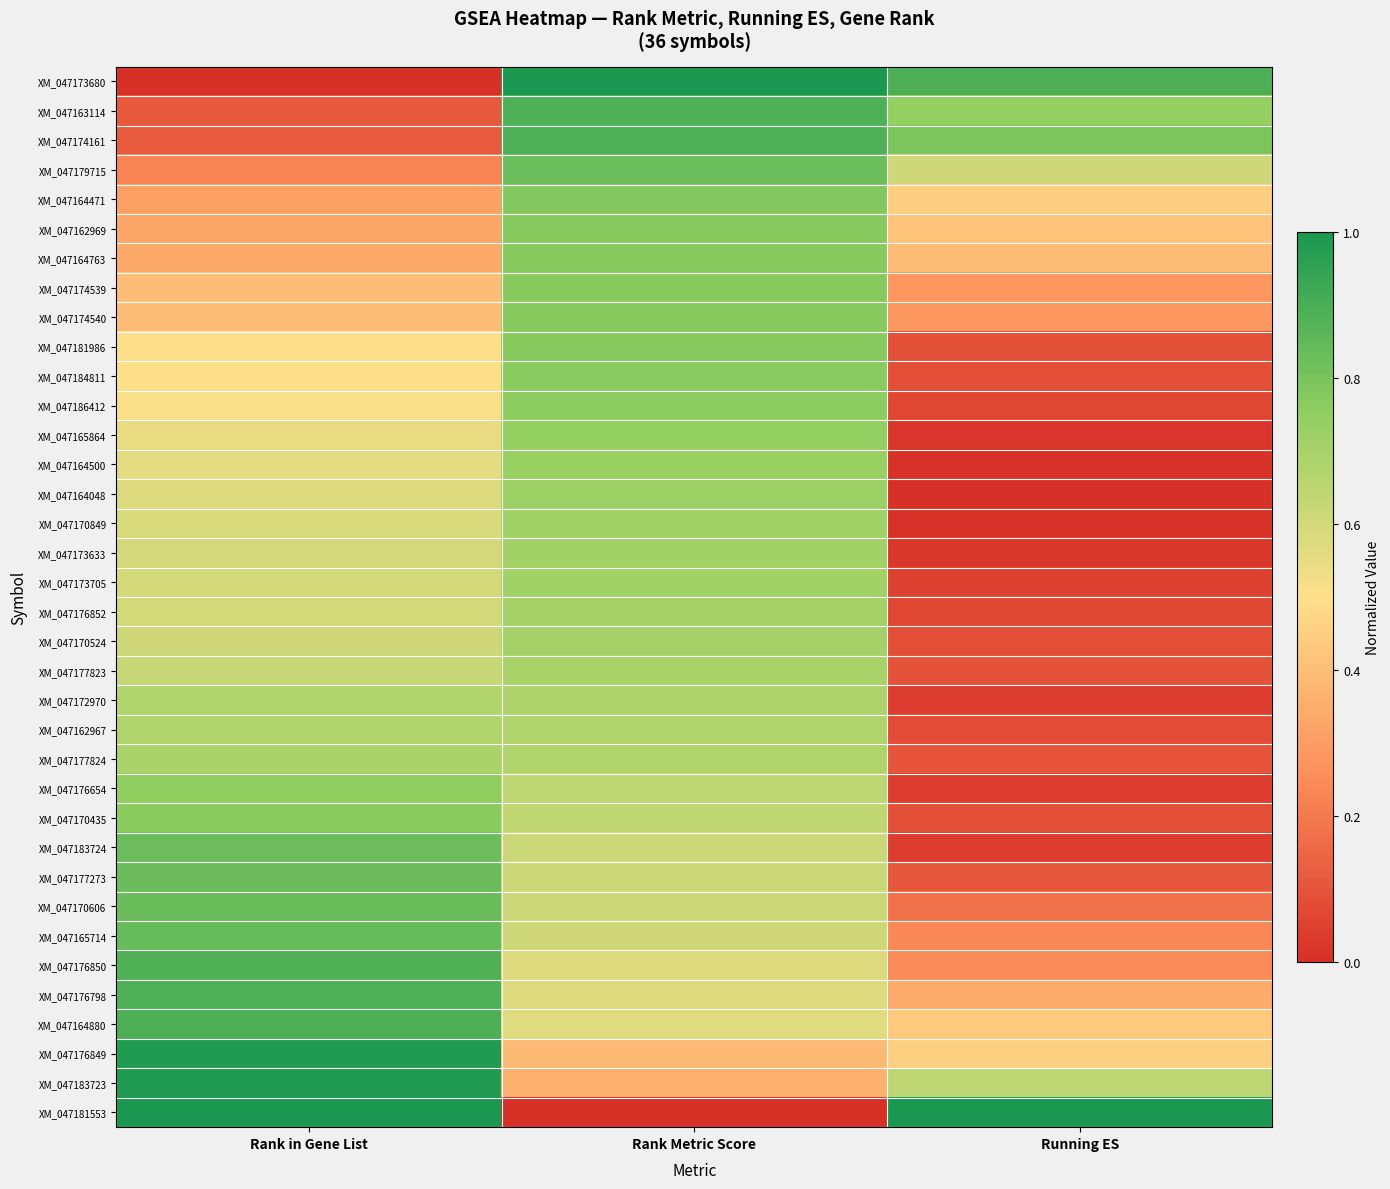

Which series changed the most between Rank in Gene List and Rank Metric Score?

XM_047173680